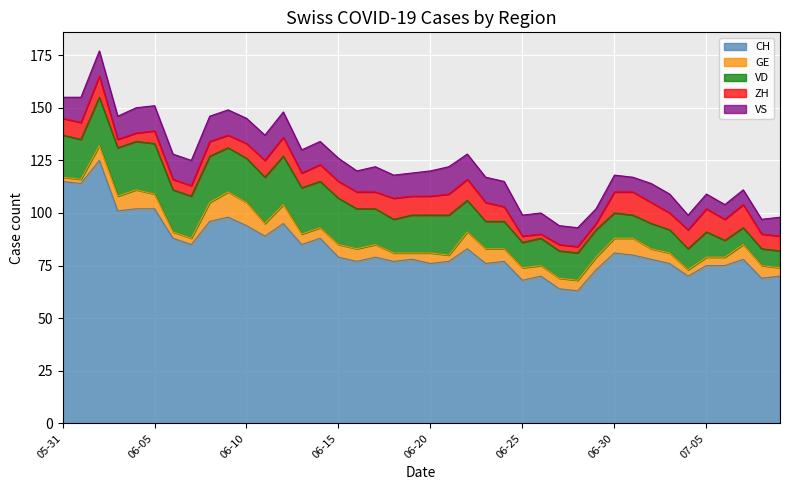

Which series has the largest range (max minus min)?

CH